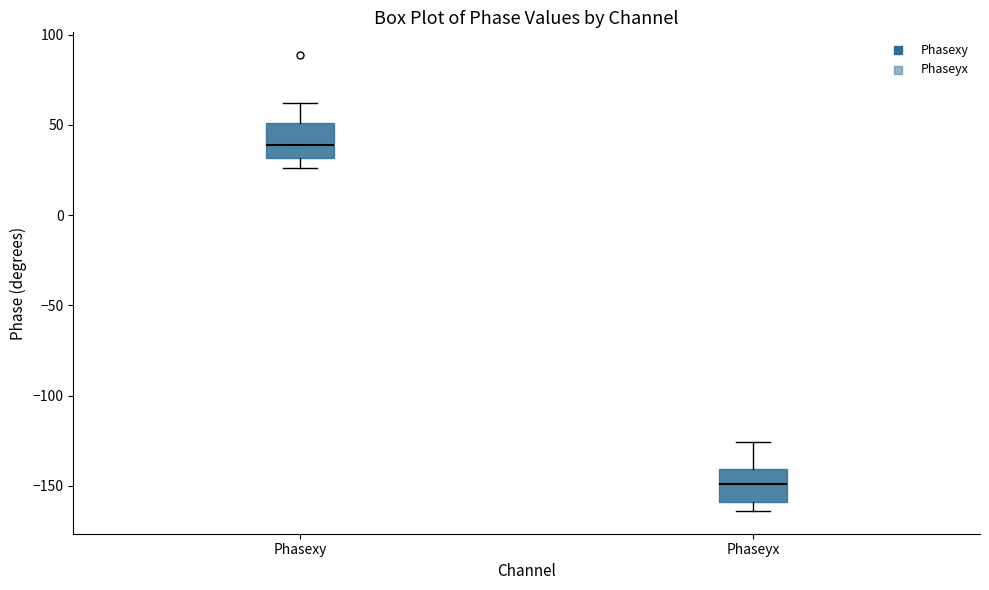

Where is the lower edge of the box for Phaseyx on the y-axis? The values are not printed on the chart, so give them approximately, as read against the axis.

-160